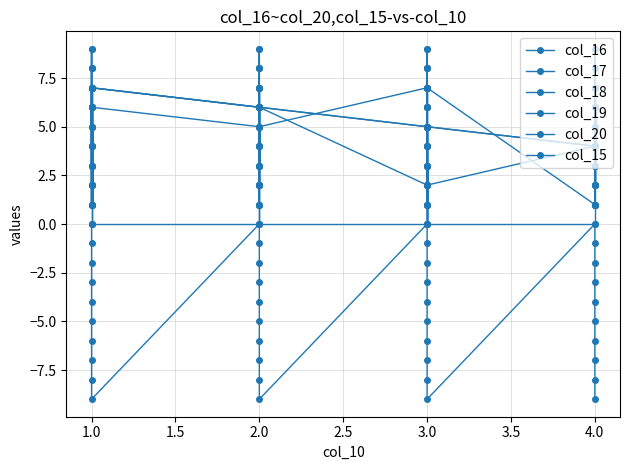

Is it true that col_16 equals -1 at 2.0?

False